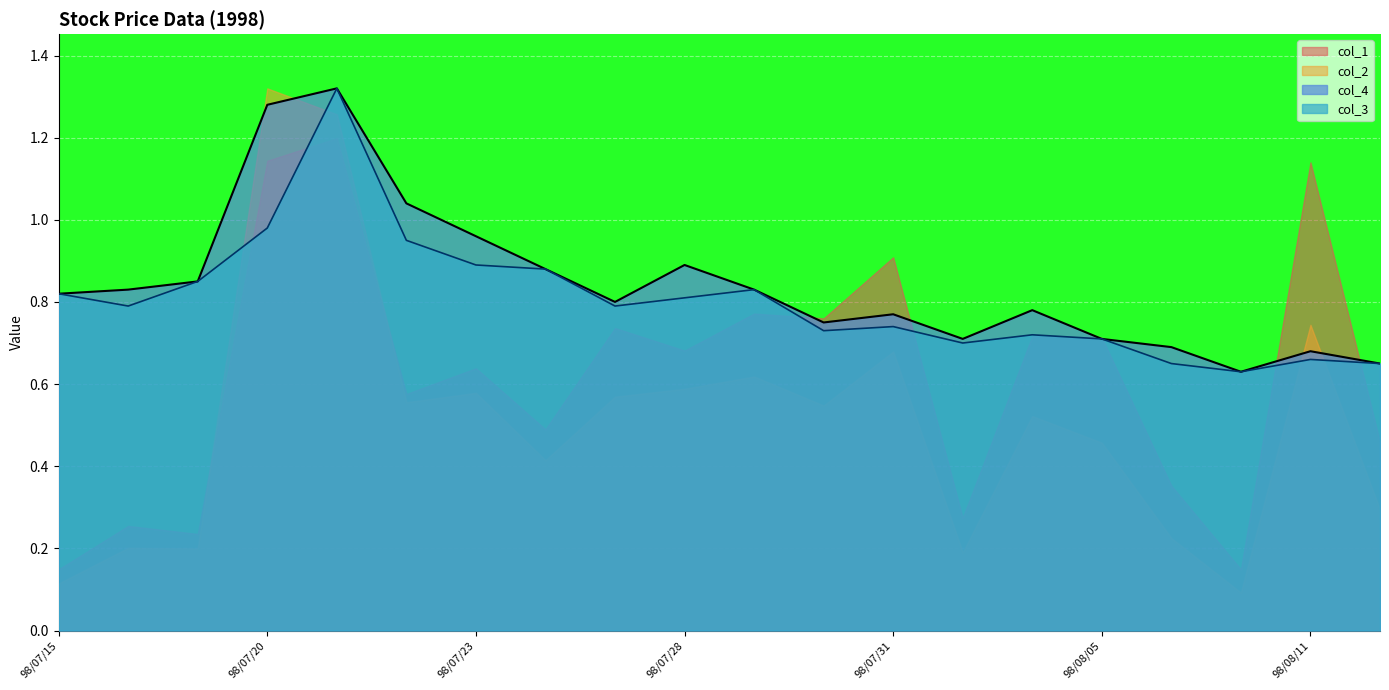

Is it true that col_4 equals 0.4 at 98/08/05?

False